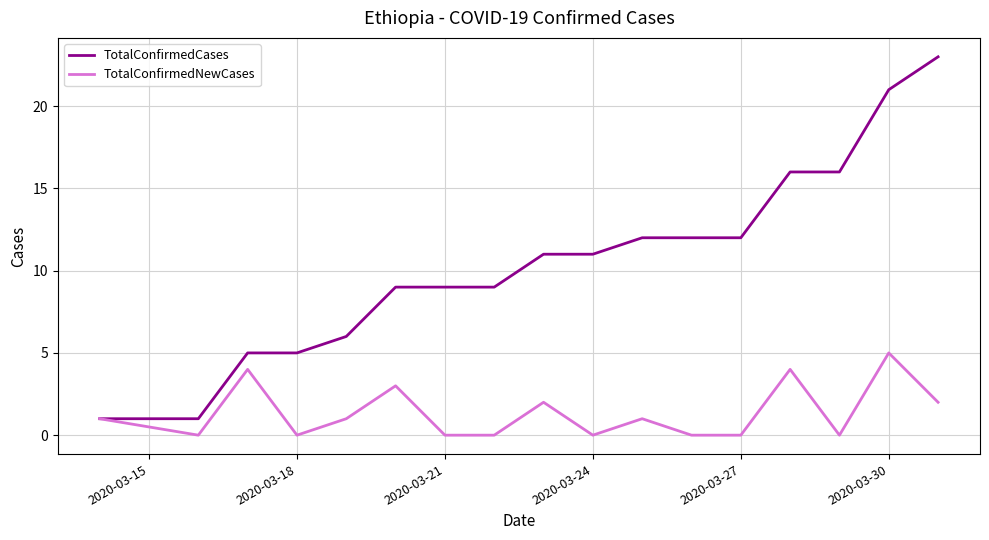

List the series in order of their peak value, highest first.

TotalConfirmedCases, TotalConfirmedNewCases